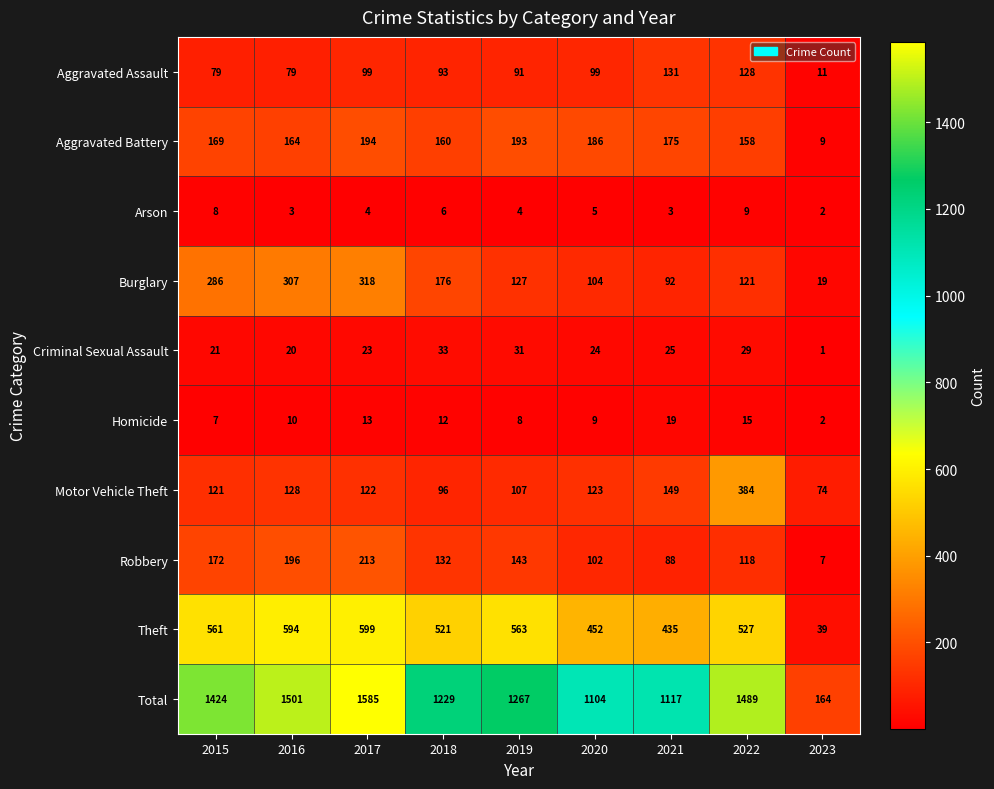

What is the difference between the Total values at 2023 and 2015?

1260